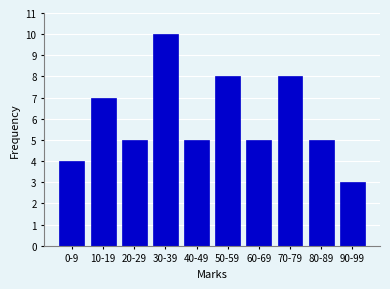

Reading left to right, extract all data points from this chart.

4	7	5	10	5	8	5	8	5	3